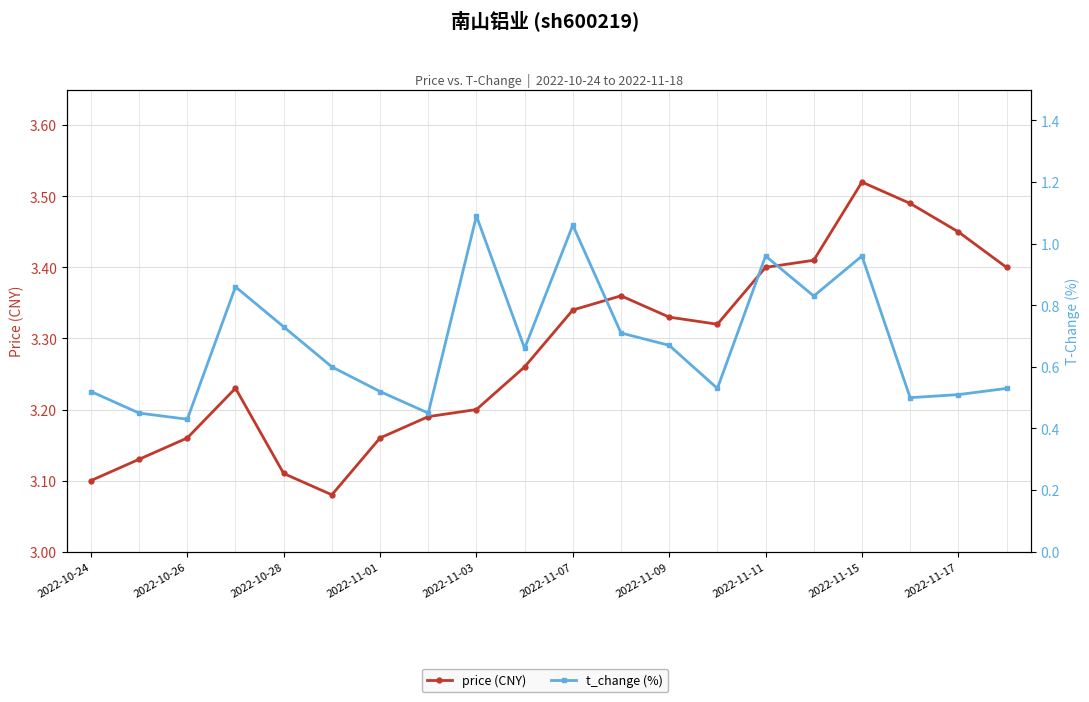

Rank the series at 17 from highest to lowest value.

price (CNY), t_change (%)